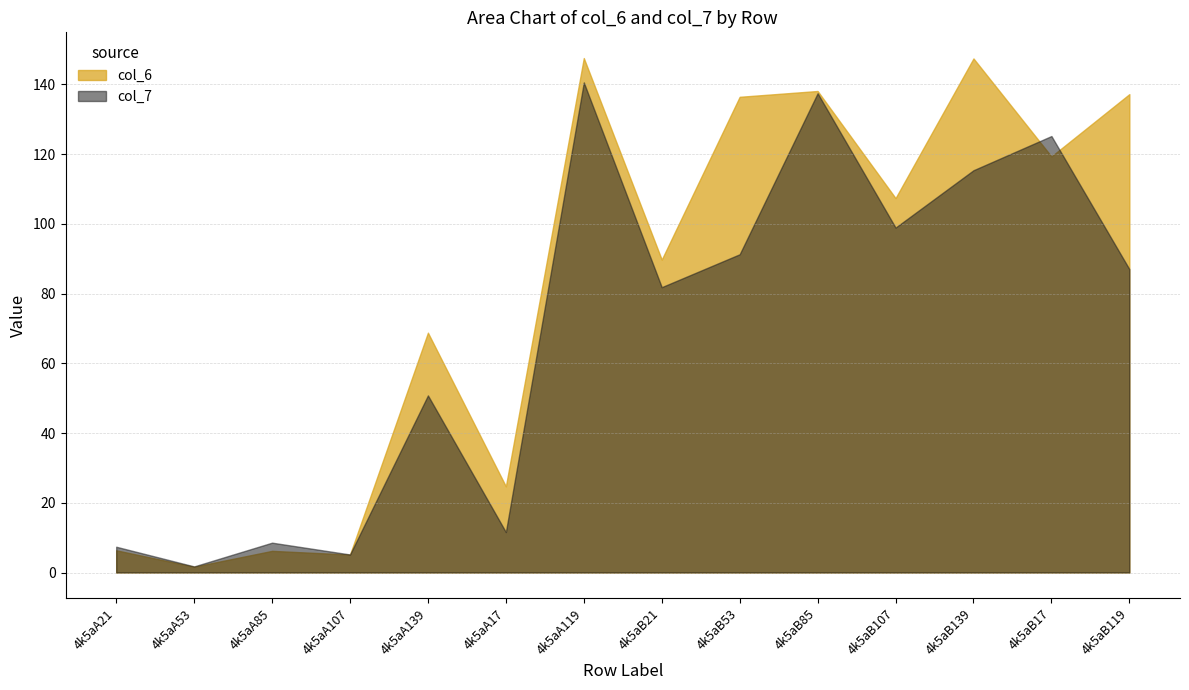

Reading right to left, list all the values displayed in this chart.

col_6: 137.2	119.4	147.5	107.4	138.1	136.5	89.8	147.6	24.7	68.8	5.1	6.2	1.7	6.4
col_7: 87.0	125.2	115.4	98.9	137.5	91.3	81.9	140.6	11.6	50.8	5.2	8.6	1.7	7.4